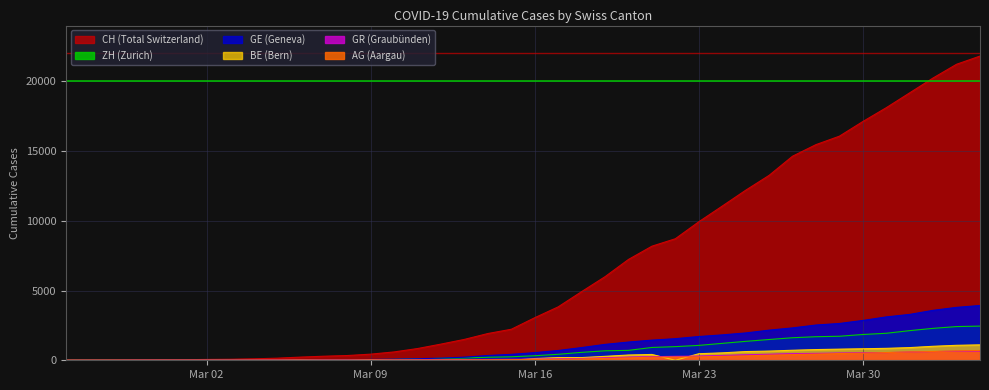

At which category is the sum across all series the highest?

2020-04-04